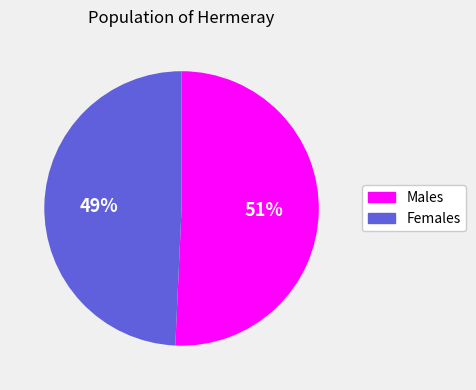

Does any single category account for the majority?

Yes